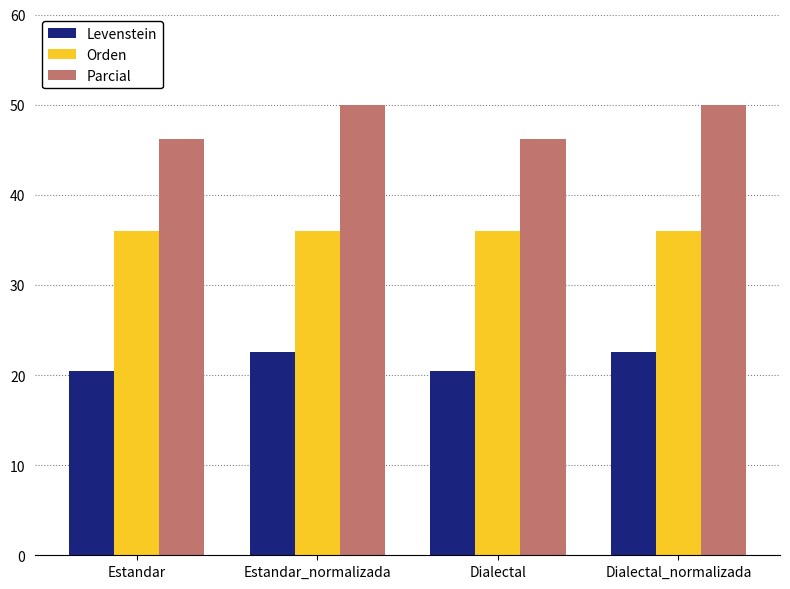

Reading left to right, what are all the values shown in this chart?

Levenstein: 20.5	22.5	20.5	22.5
Orden: 36.0	36.0	36.0	36.0
Parcial: 46.2	50.0	46.2	50.0